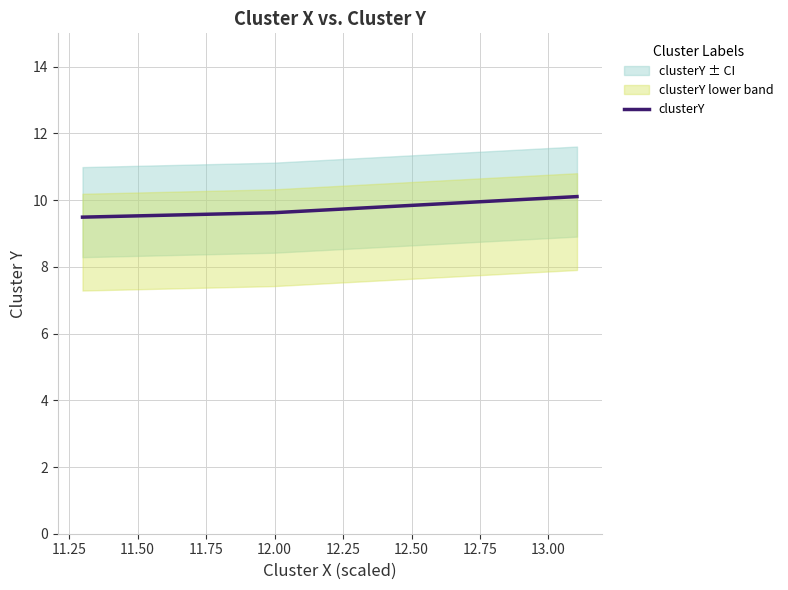

What is the sum of all values?

29.2